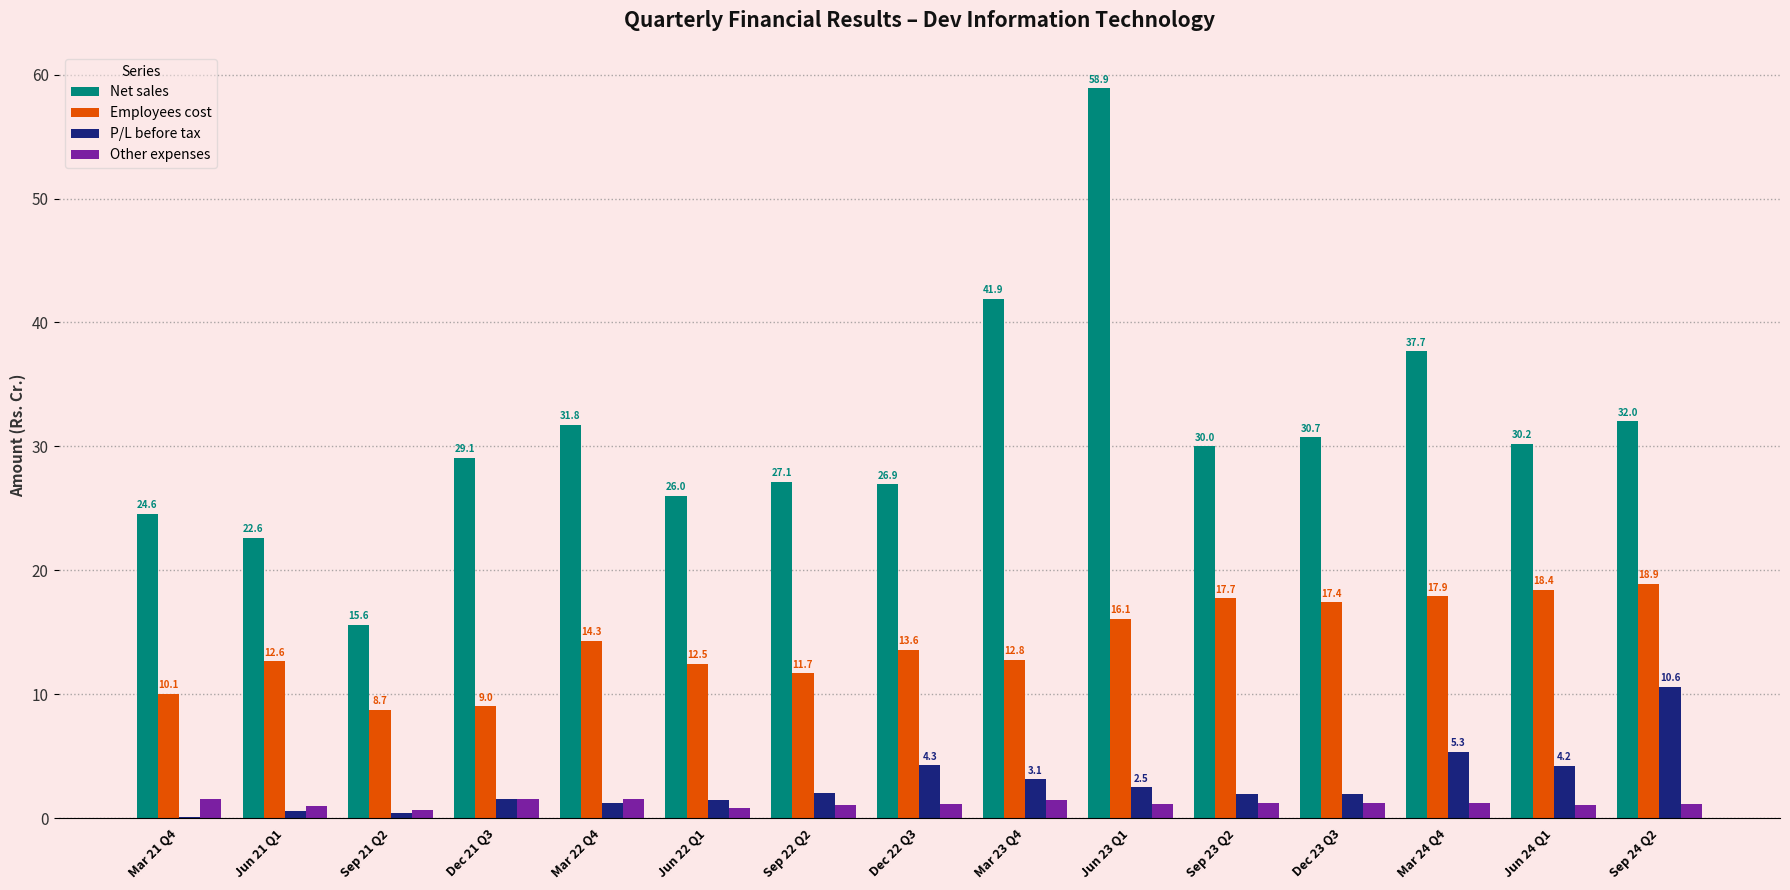

Between Mar 24 Q4 and Jun 24 Q1, which series saw the biggest shift?

Net sales